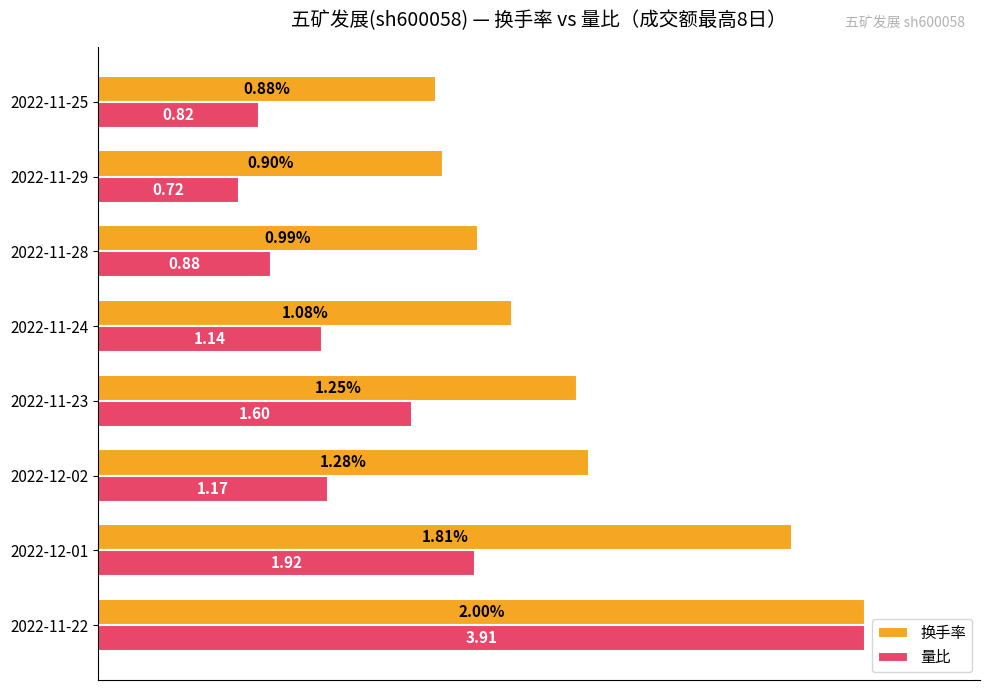

What are all the series names shown in the legend?

换手率, 量比